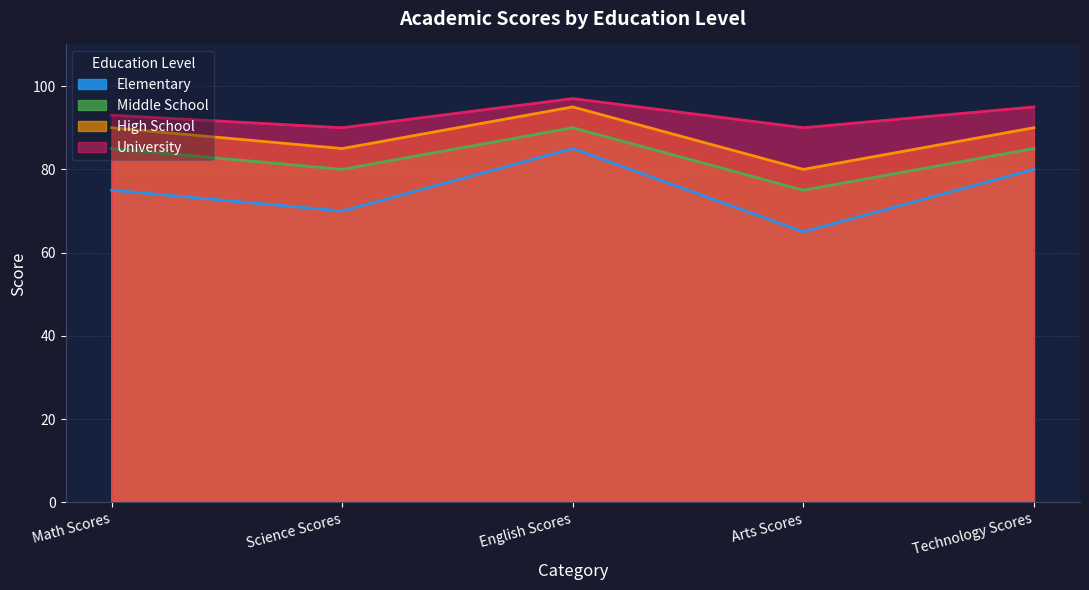

True or false: University and High School cross at least once.

False